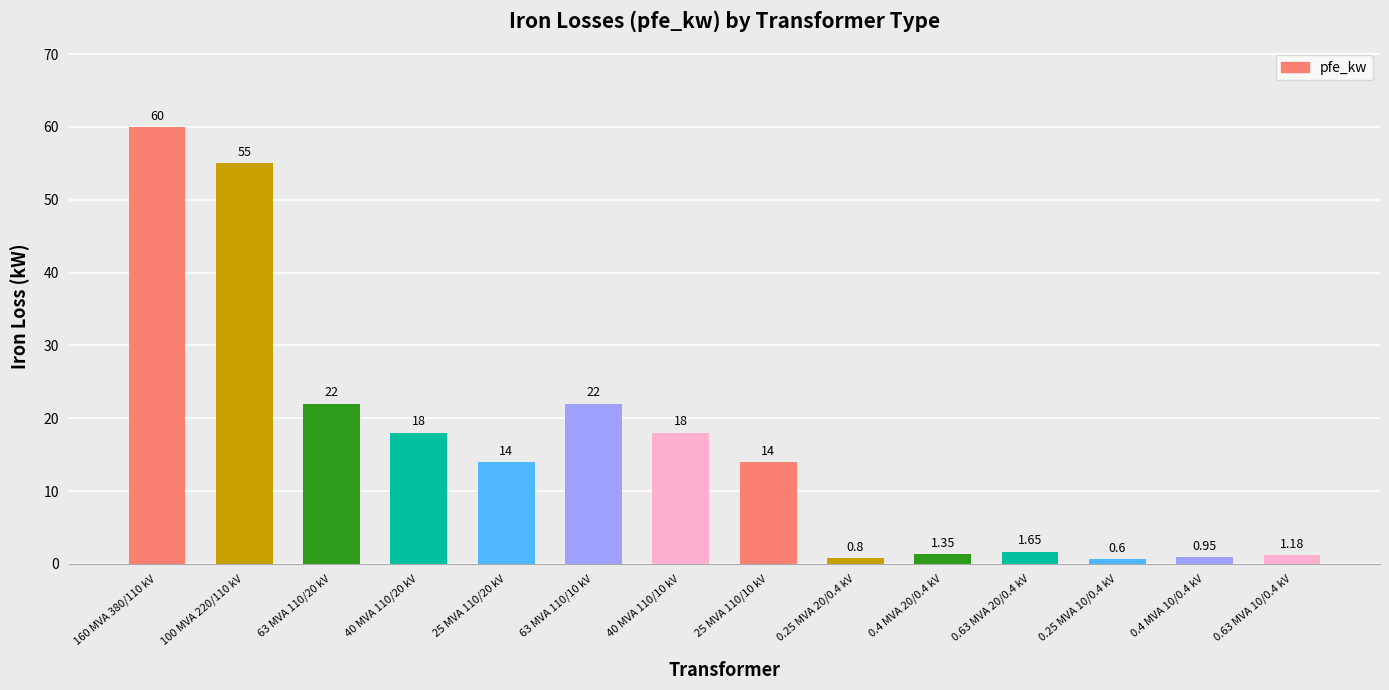

What is the sum of all values?

229.5